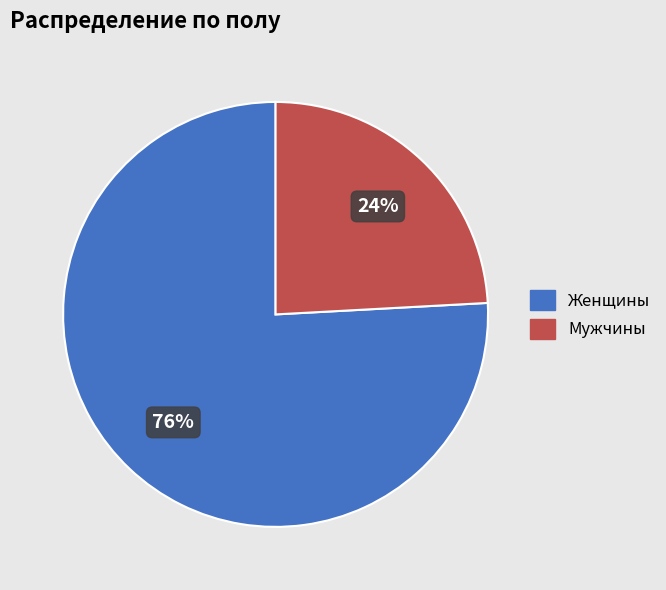

To the nearest percent, what is the average slice percentage?

50%